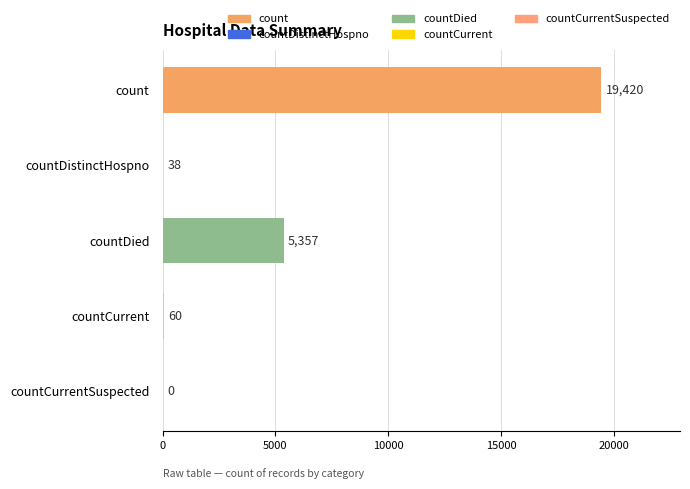

Which has a higher value, countDied or countCurrentSuspected?

countDied